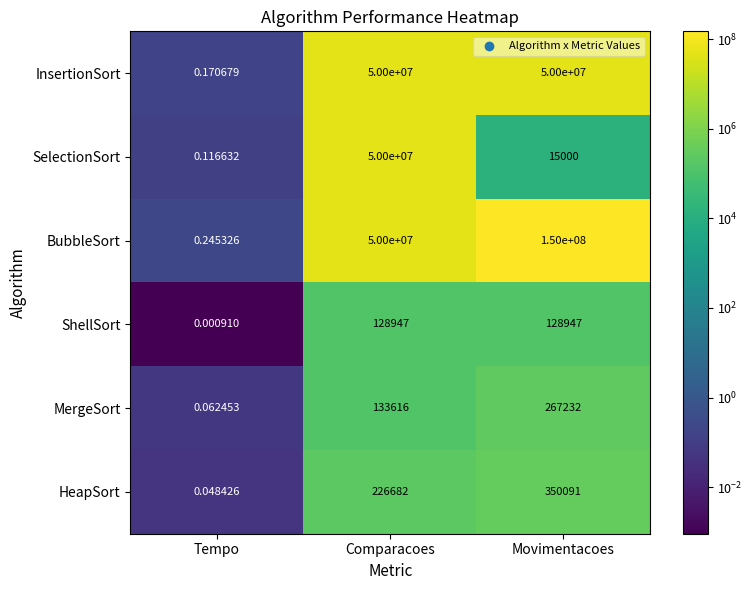

At which category does the chart reach its minimum across all series?

Tempo